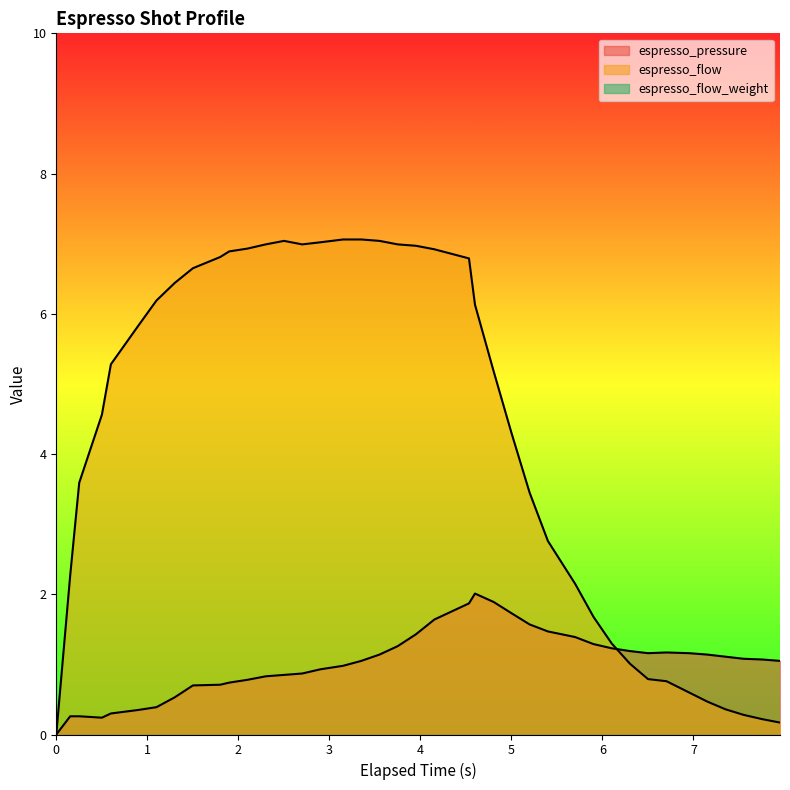

What is the sum of all espresso_pressure values?

40.8